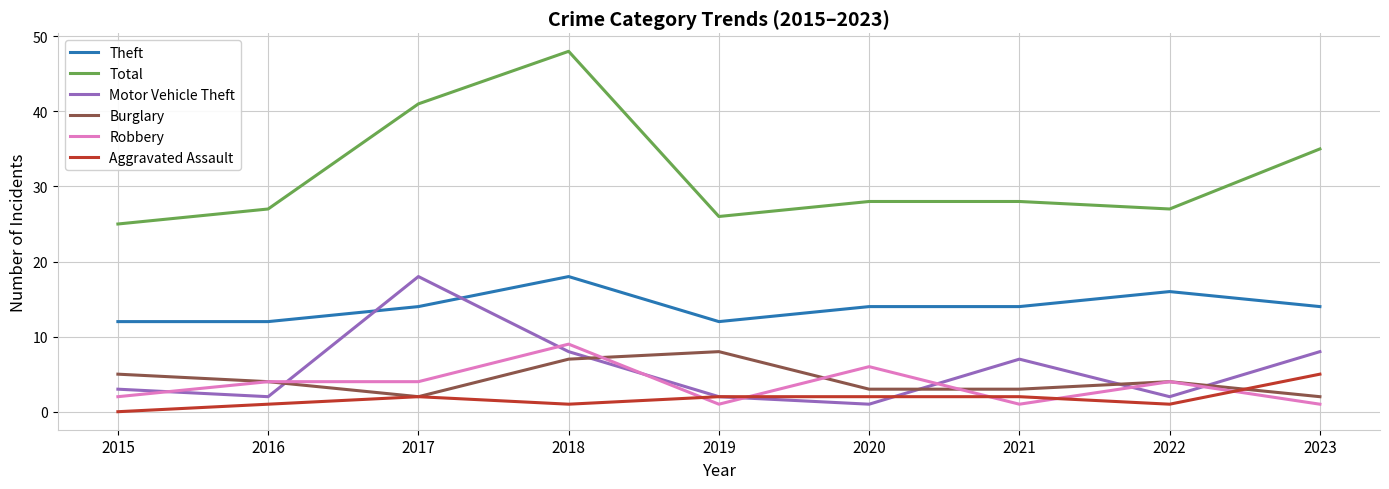

Read the Total value at 2016.

27